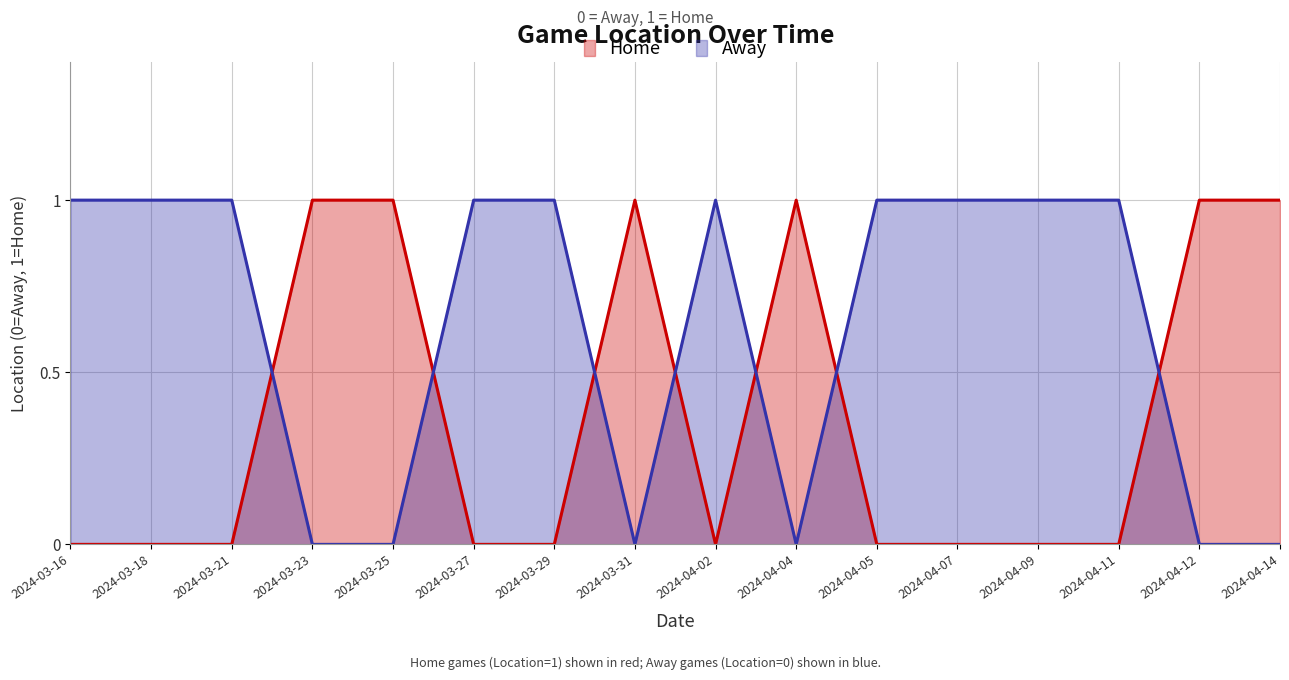

What is the change in value from 2024-03-23 to 2024-03-27?

-1